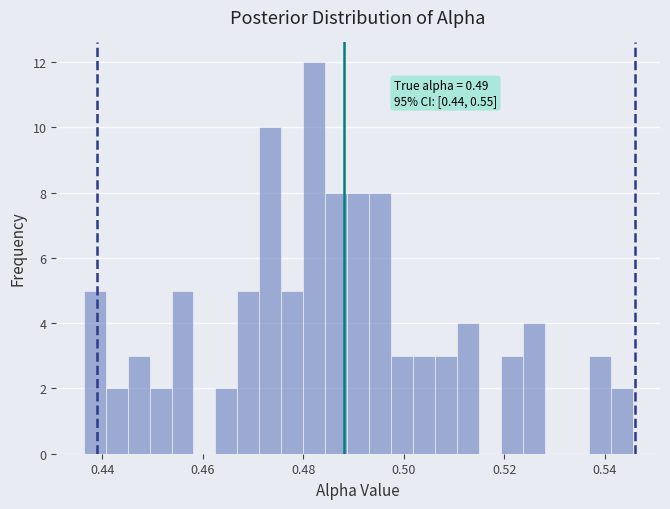

Read against the x-axis, roughly where is the centre of the tallest bar?

0.482